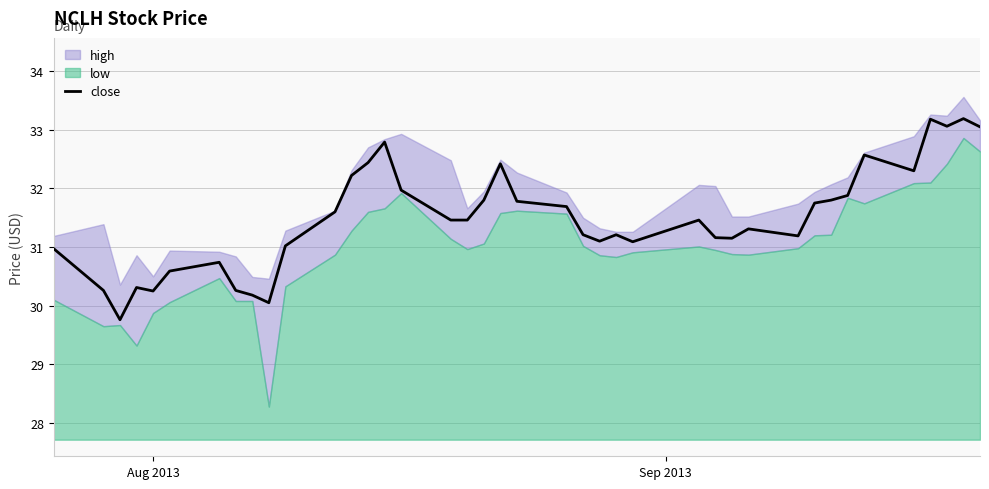

What is the lowest value of the close series?

29.8